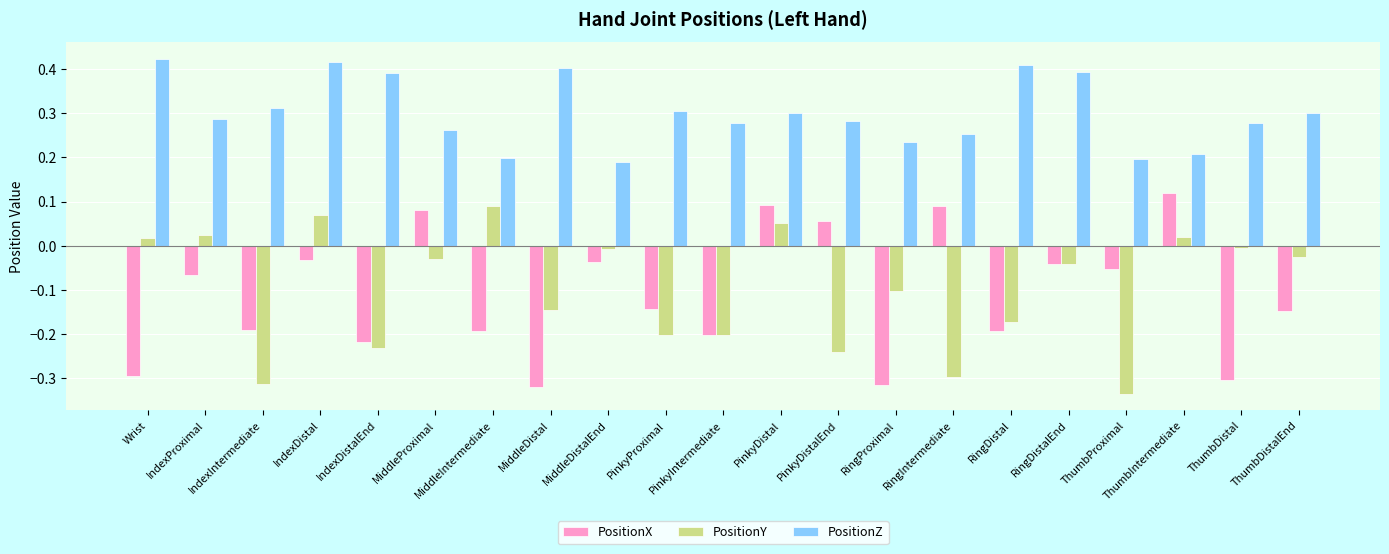

Are the bars horizontal?

No